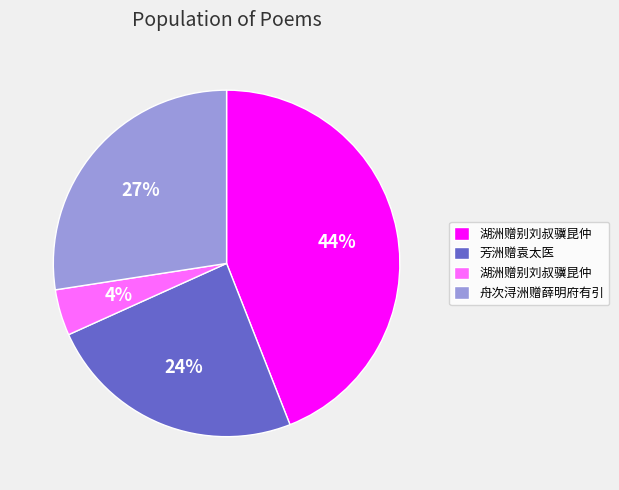

To the nearest percent, what is the difference between the largest and smallest slice percentages?

40%